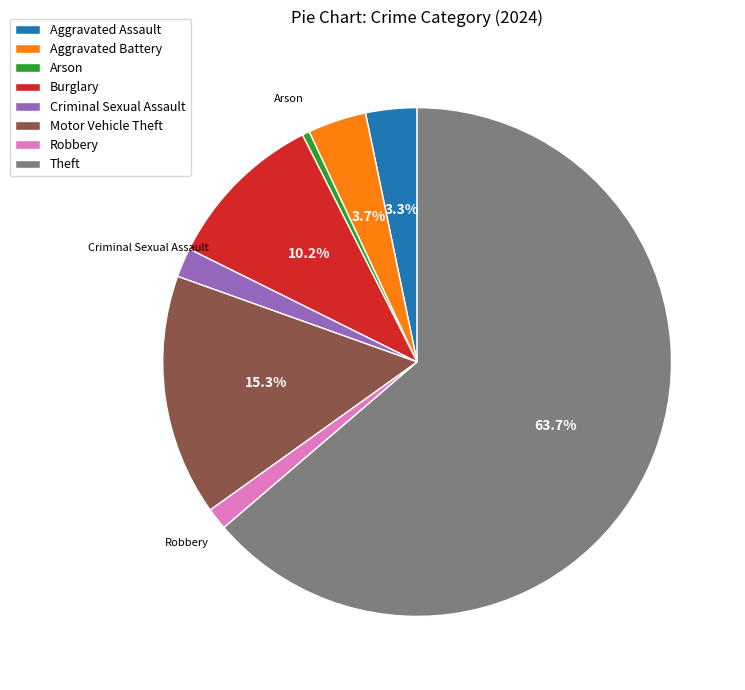

To the nearest percent, what percentage of the pie is Motor Vehicle Theft?

15%